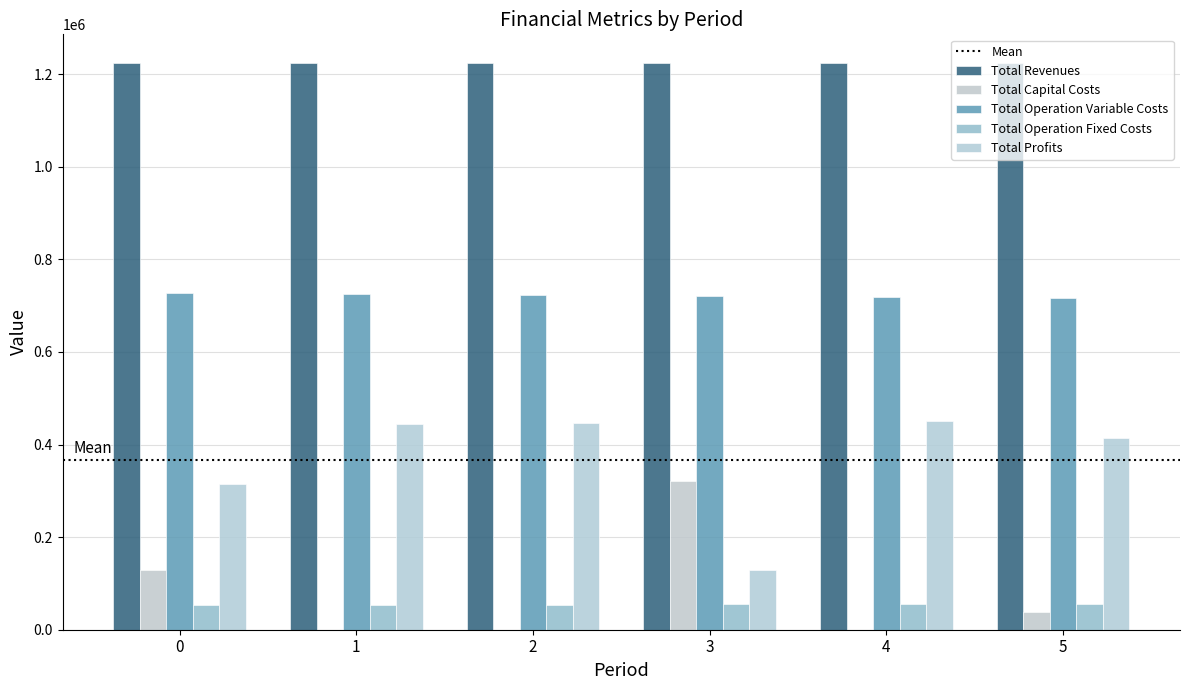

List the labels in order of Total Profits value, largest first.

4, 2, 1, 5, 0, 3